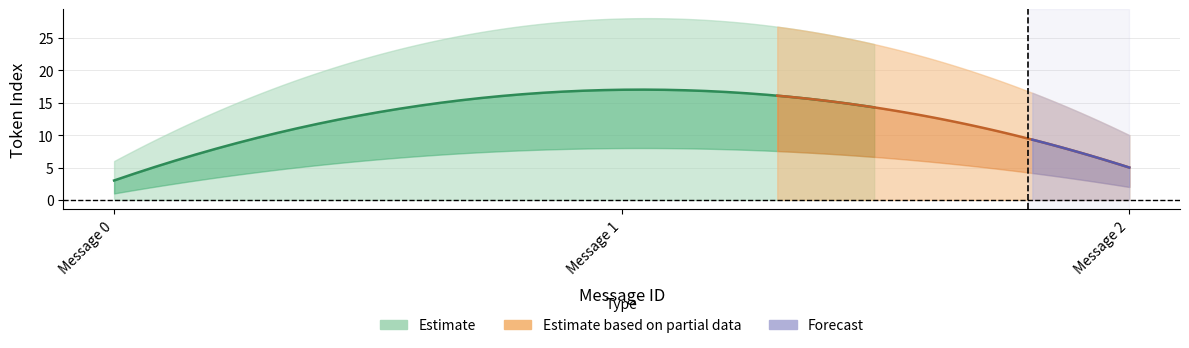

Reading left to right, transcribe all the data shown in this chart.

max_token_index: 6	28	10
mid_token_index: 3	17	5
min_token_index: 0	0	0
upper_band: 6	28	10
lower_band: 1	8	2